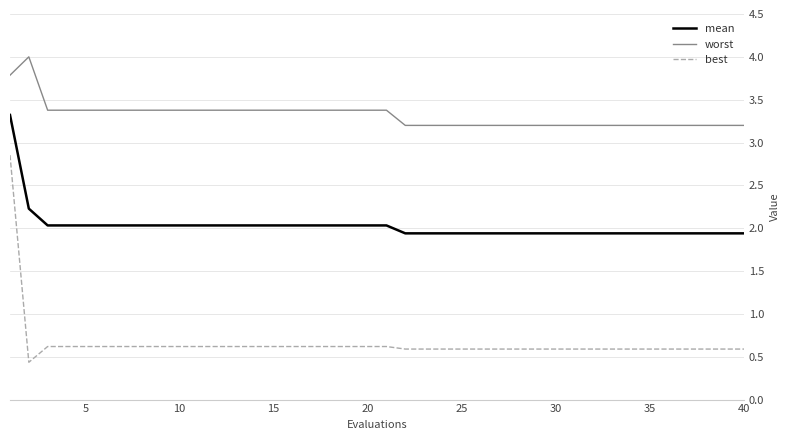

What is the smallest value displayed?

0.4